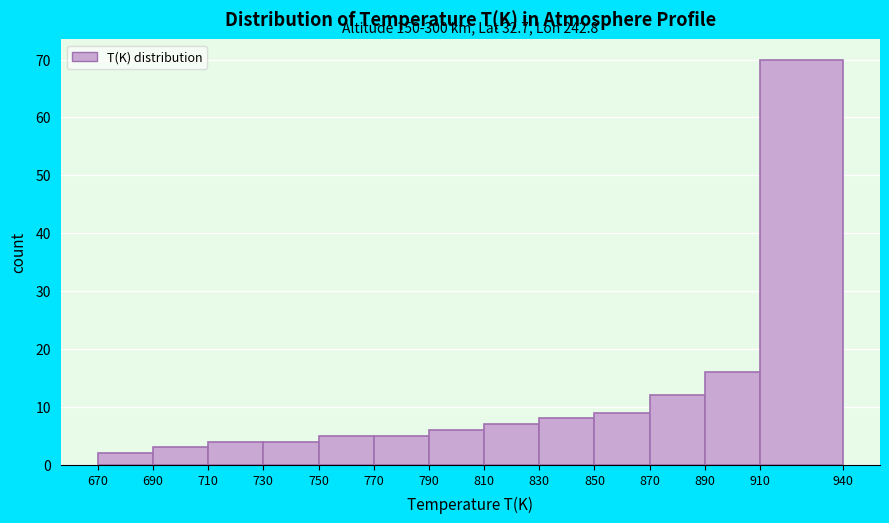

Over which range of the x-axis is the bar tallest?

910 to 940